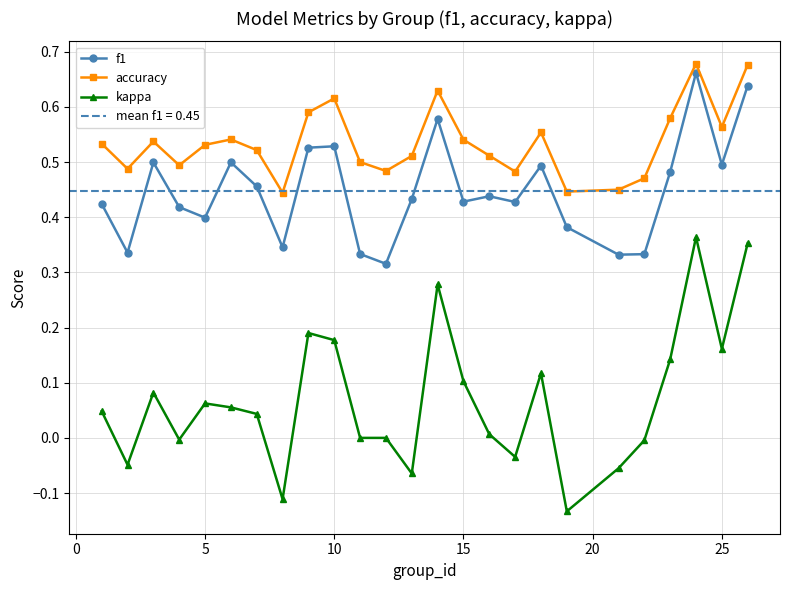

True or false: f1 and accuracy cross at least once.

False